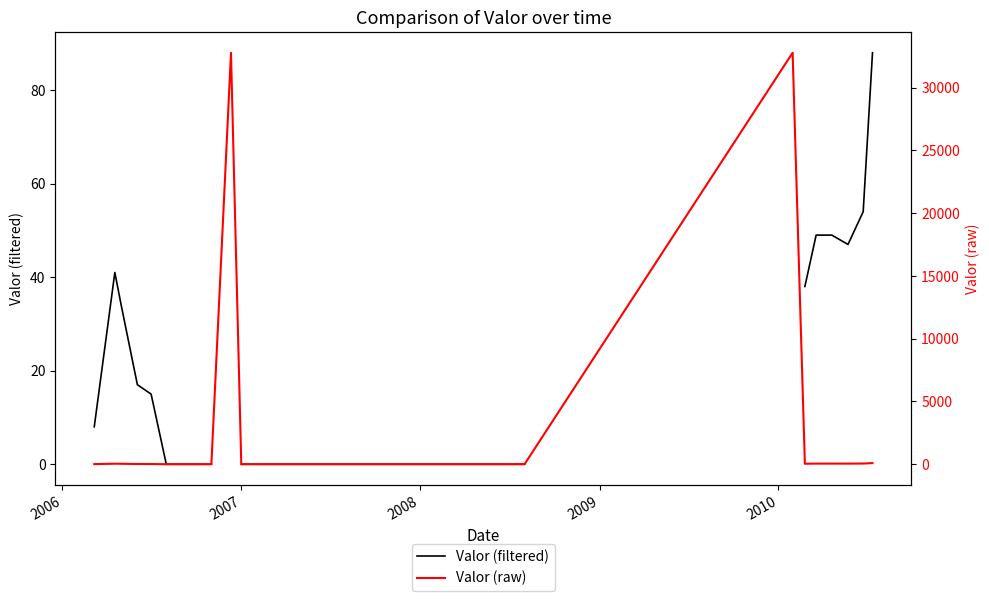

What is the highest value of the Valor (filtered) series?

88.0